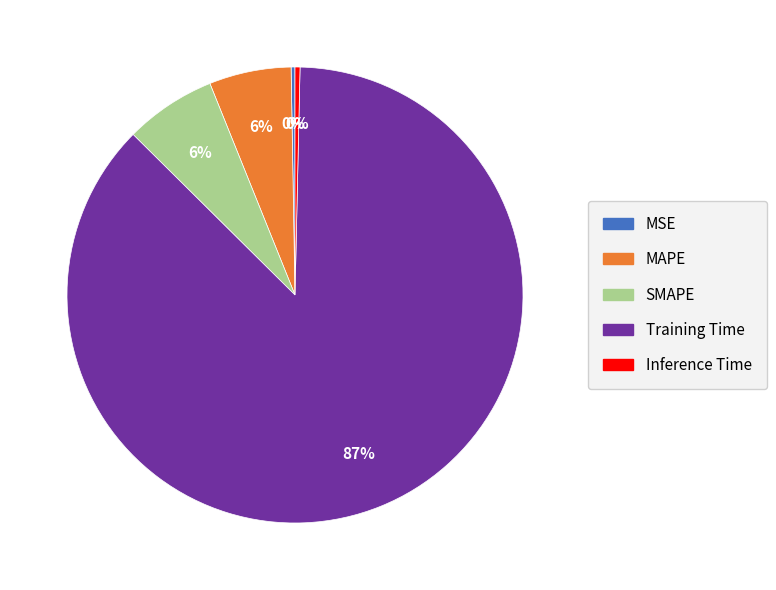

Is it true that MAPE is 6% of the pie?

True